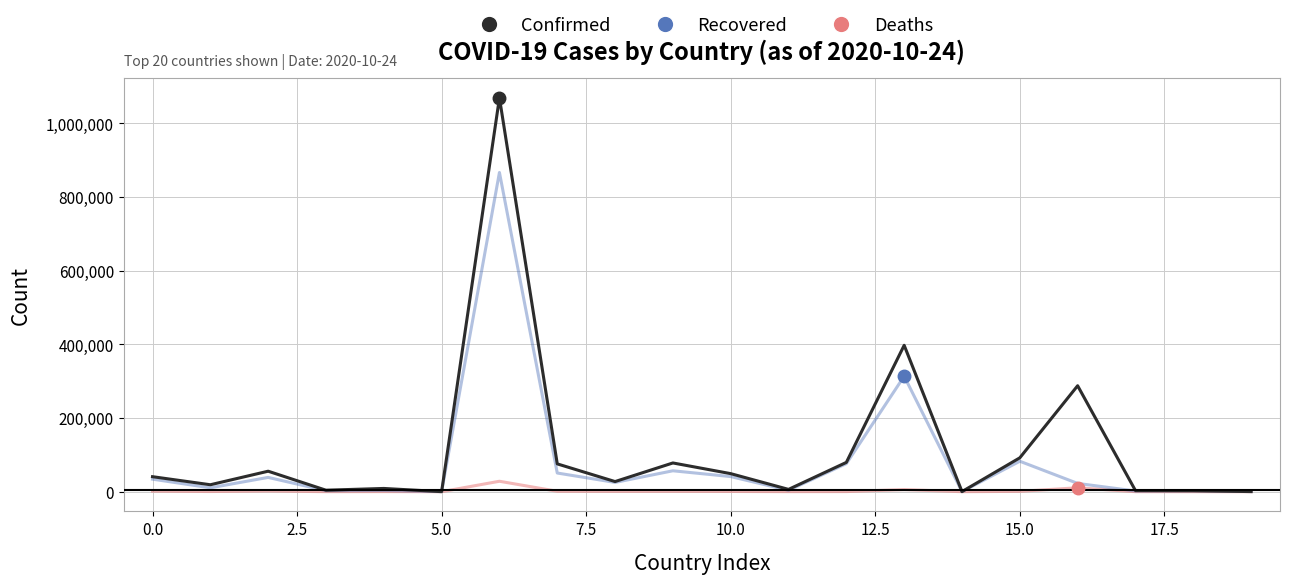

What is the highest value of the Recovered series?

866695